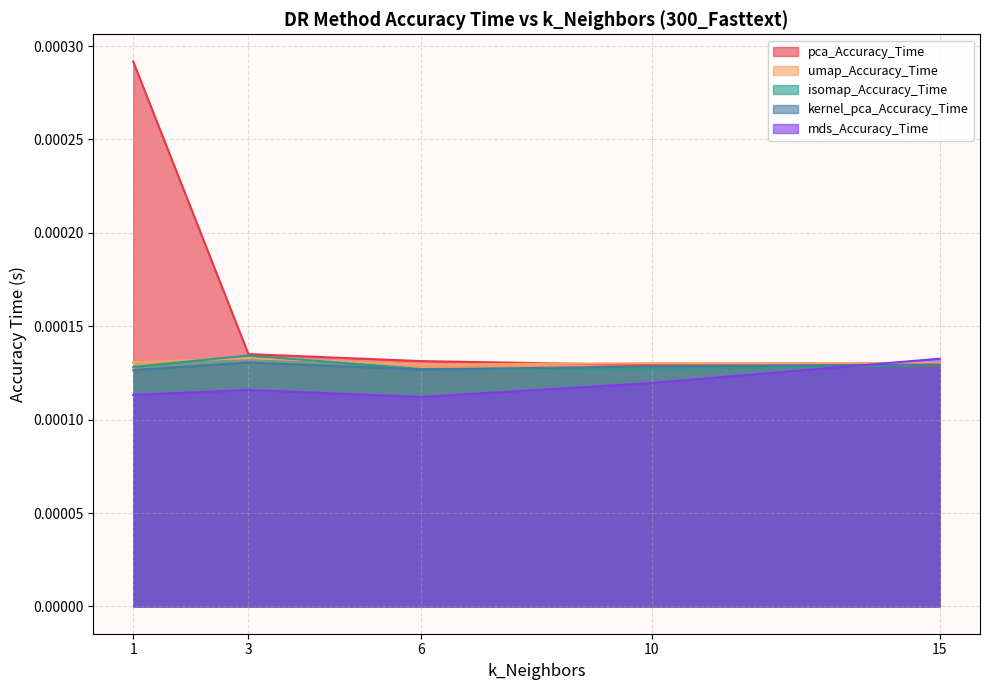

Between which two adjacent categories do isomap_Accuracy_Time and kernel_pca_Accuracy_Time first intersect?

6 and 10